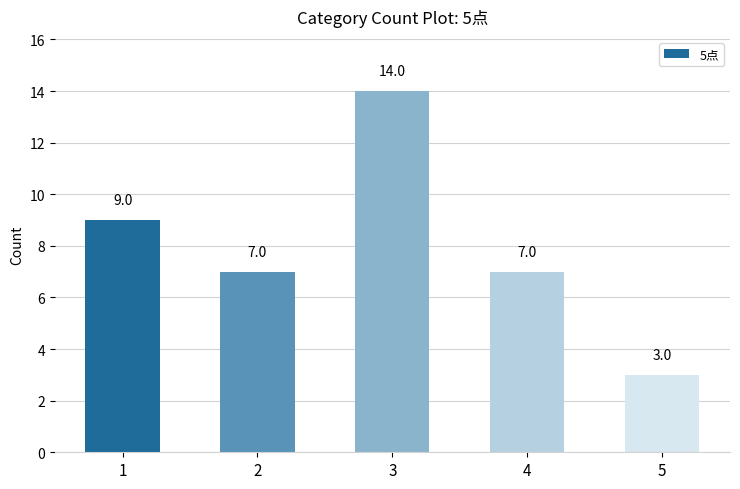

True or false: the data shows 3 at 5.

True